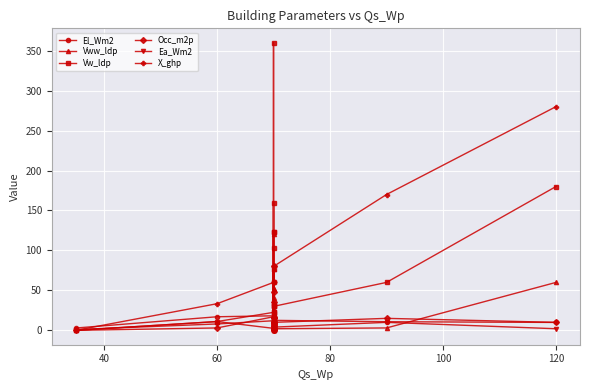

How many values in the Occ_m2p series exceed 9?

10